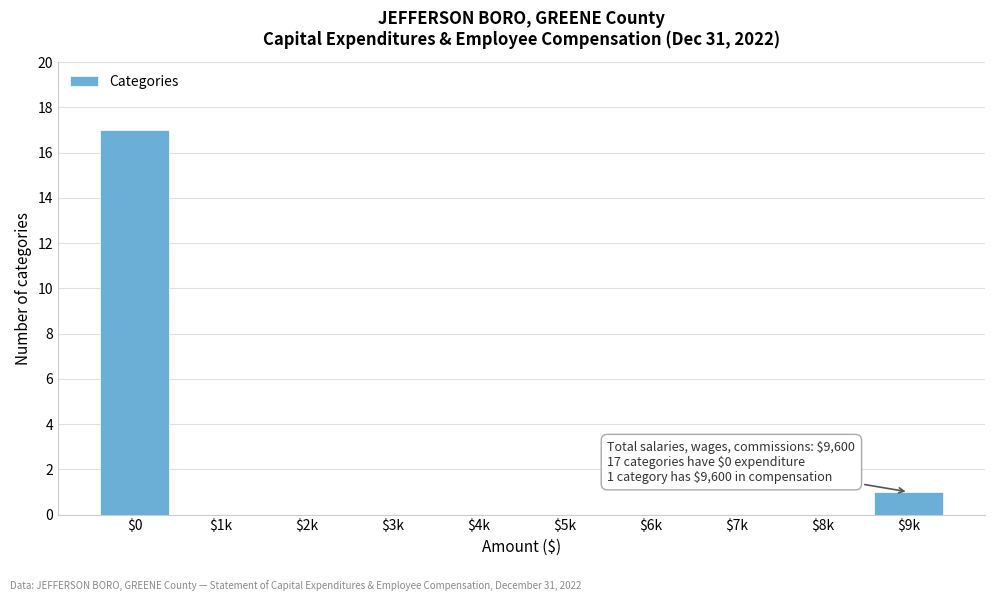

Where is the data nearest to the value 8?

$9k